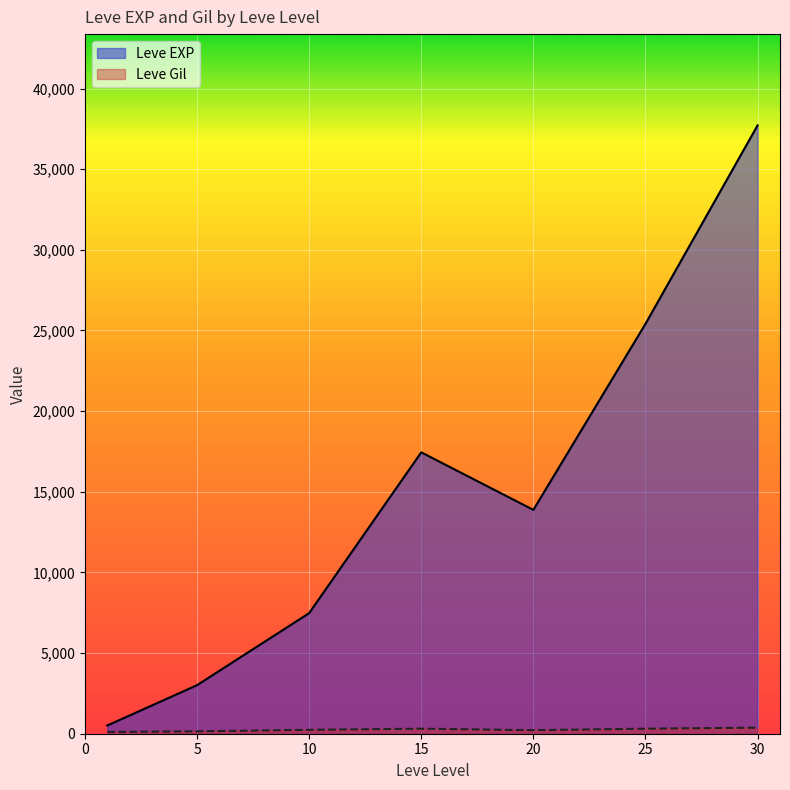

Which series has the largest total across all categories?

Leve EXP